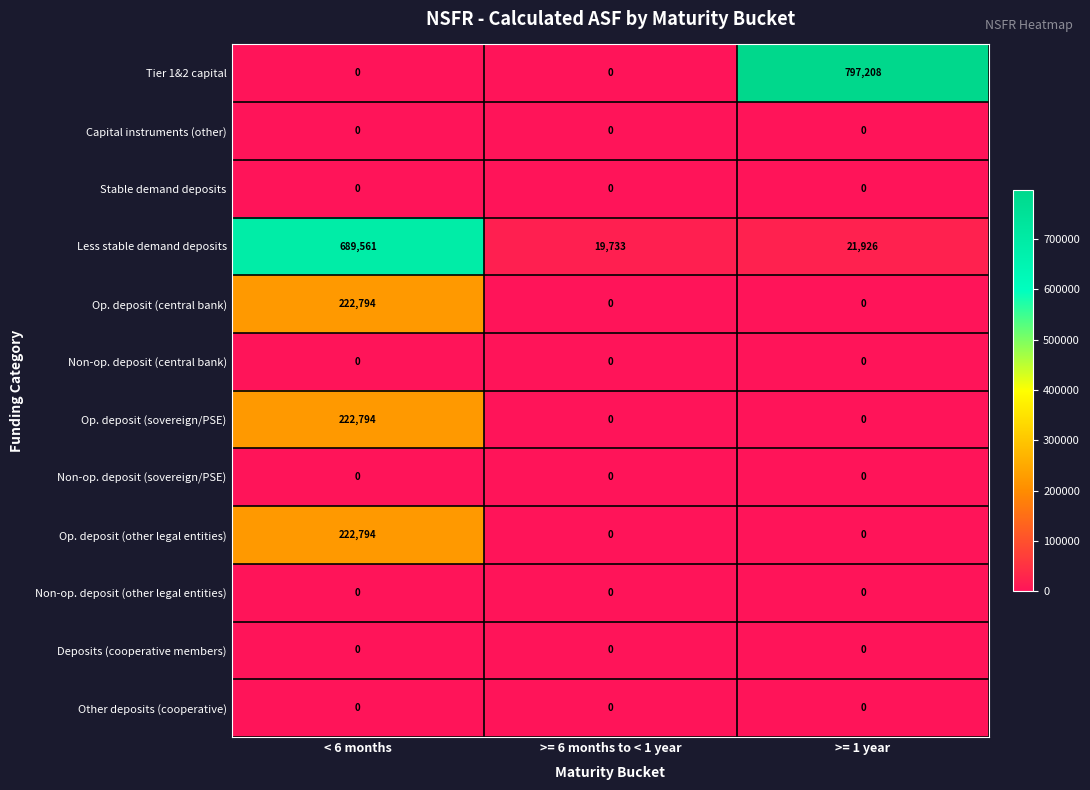

Which series has the largest range (max minus min)?

Tier 1&2 capital